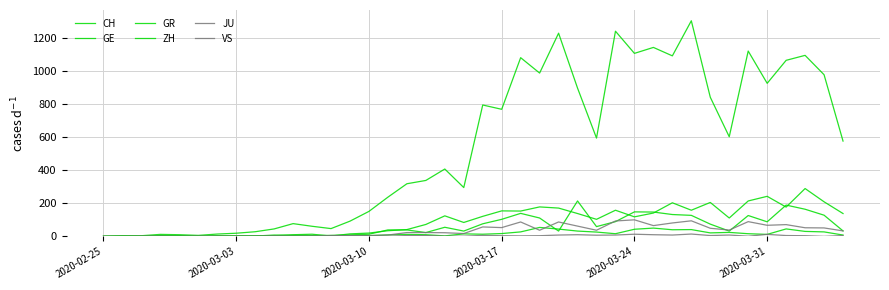

How many lines are shown in the chart?

6